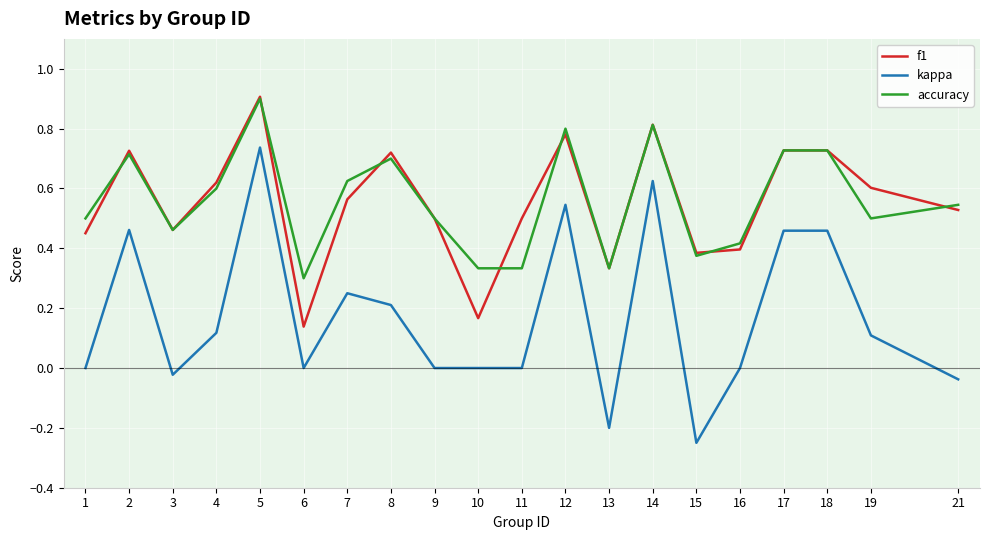

What is the total value across all series at 19?

1.2